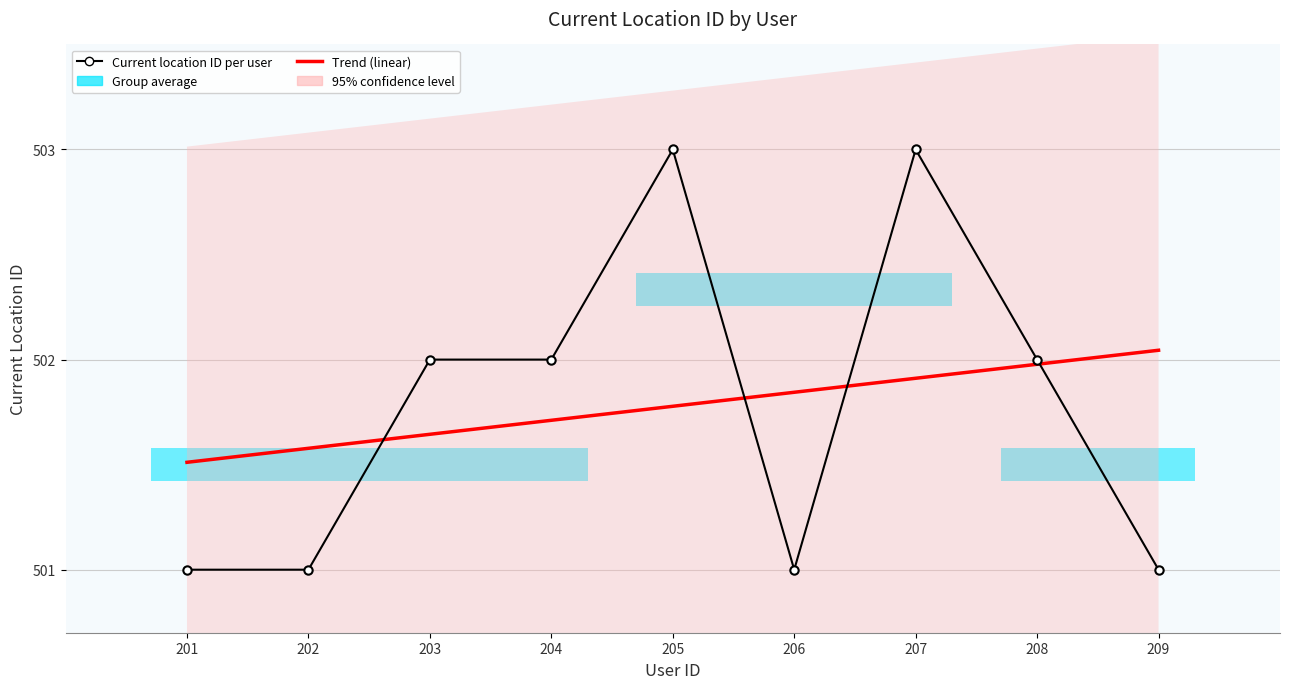

At how many categories does at least one series exceed 501?

9